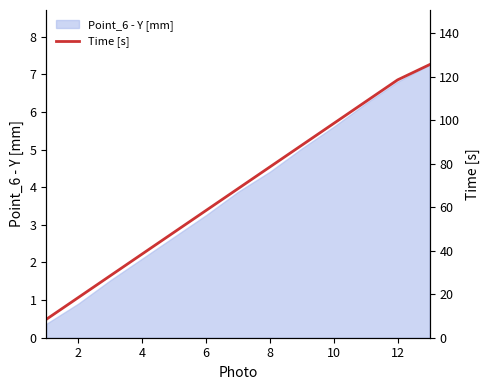

At which label does Point_6 - Y [mm] first exceed 3?

6